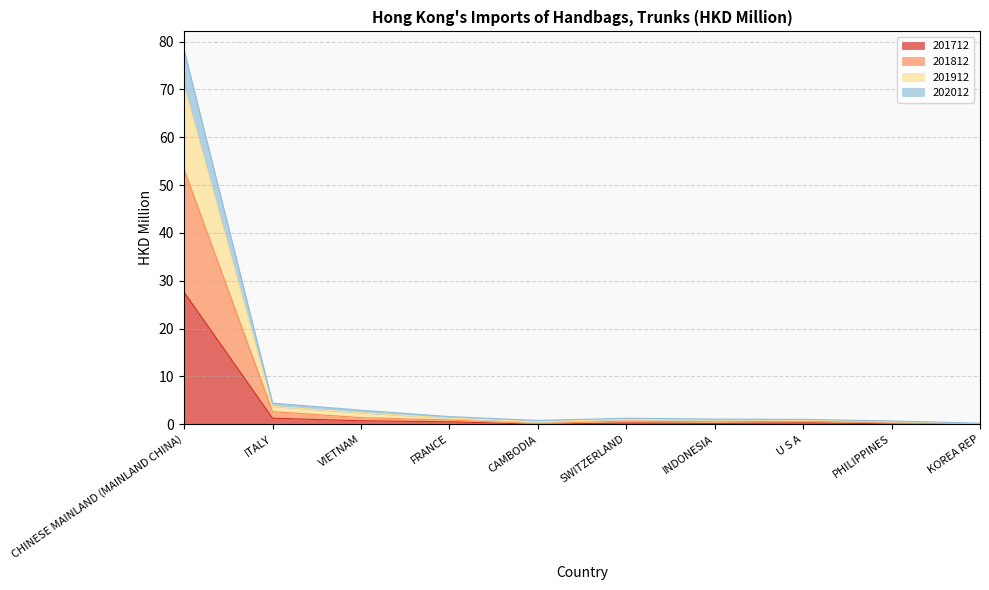

The value of 201712 at VIETNAM is 0.5. True or false?

False